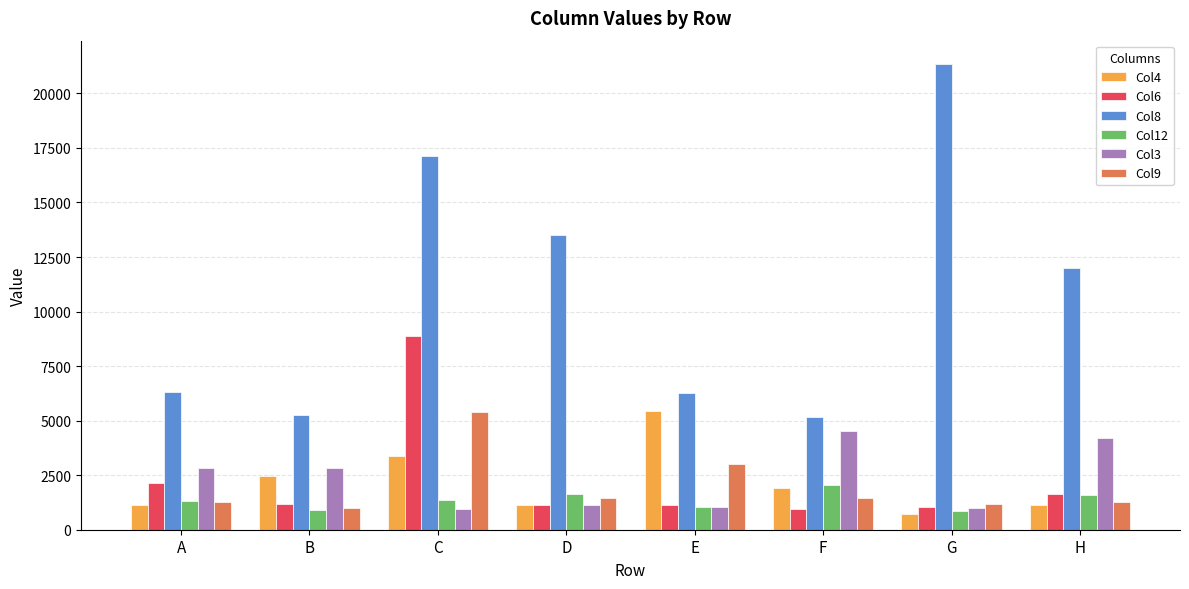

Where is Col6 nearest to the value 4918?

A